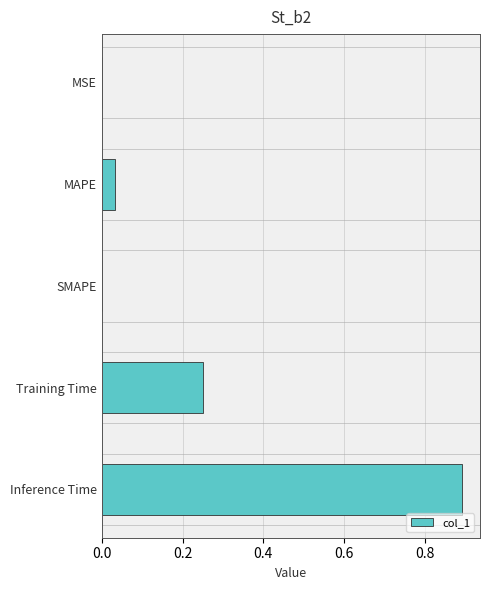

Is it true that the value at Inference Time is 0.9?

True